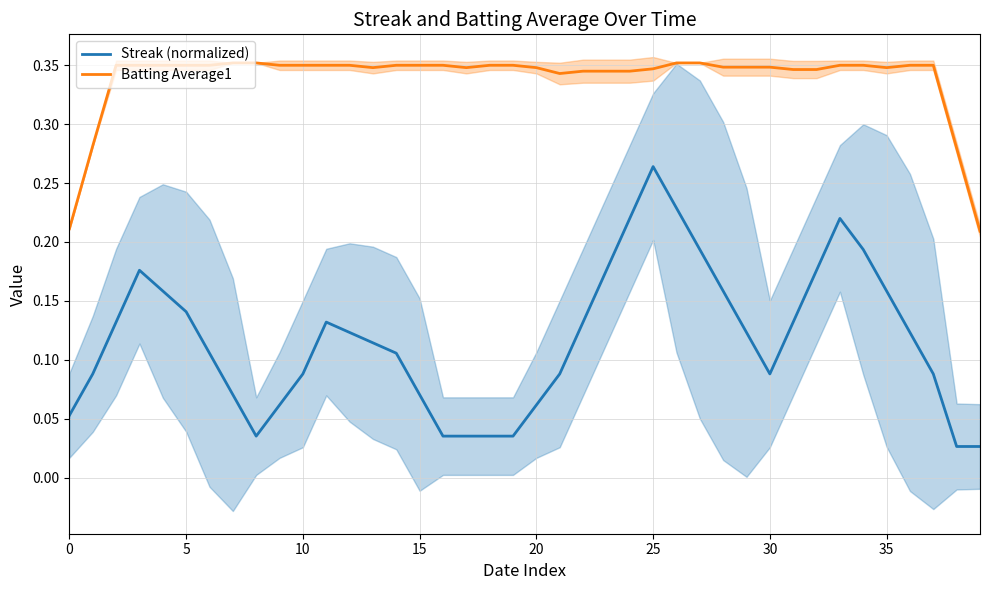

At 33, list the series in order from smallest to largest.

Streak (normalized), Batting Average1